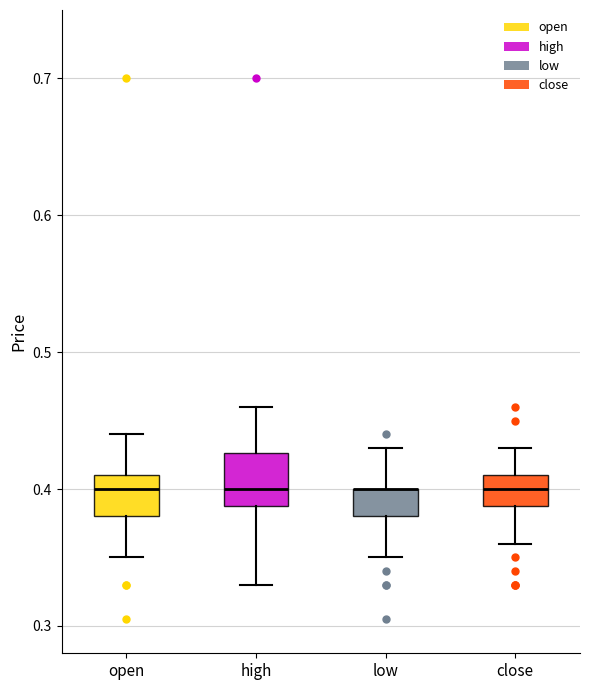

Reading left to right, read every box against the y-axis: the position of its median line, the range the box covers, and the ends of its whiskers. The values are not printed on the chart, so give them approximately, as read against the axis.

open: median 0.40, box 0.38 to 0.41, whiskers 0.35 to 0.44
high: median 0.40, box 0.39 to 0.43, whiskers 0.33 to 0.46
low: median 0.40 (drawn on the box's upper edge), box 0.38 to 0.40, whiskers 0.35 to 0.43
close: median 0.40, box 0.39 to 0.41, whiskers 0.36 to 0.43